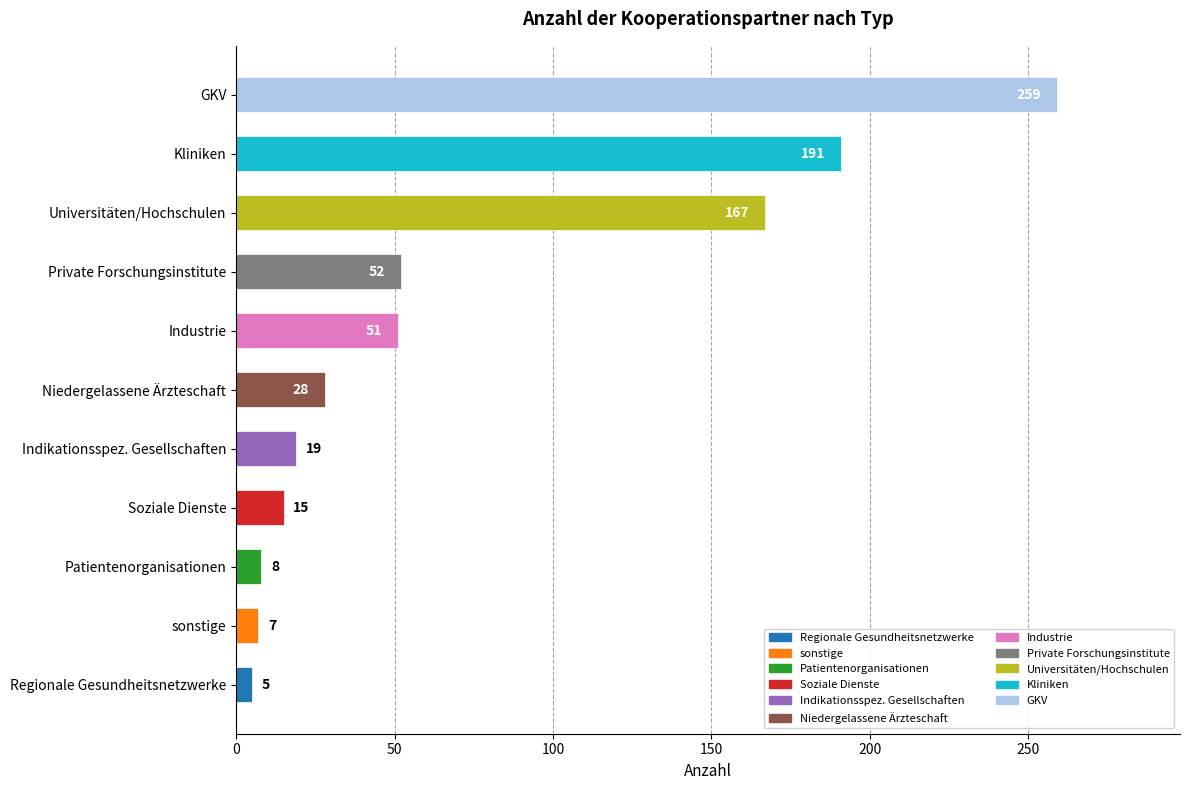

Is it true that the value at Industrie is 21?

False